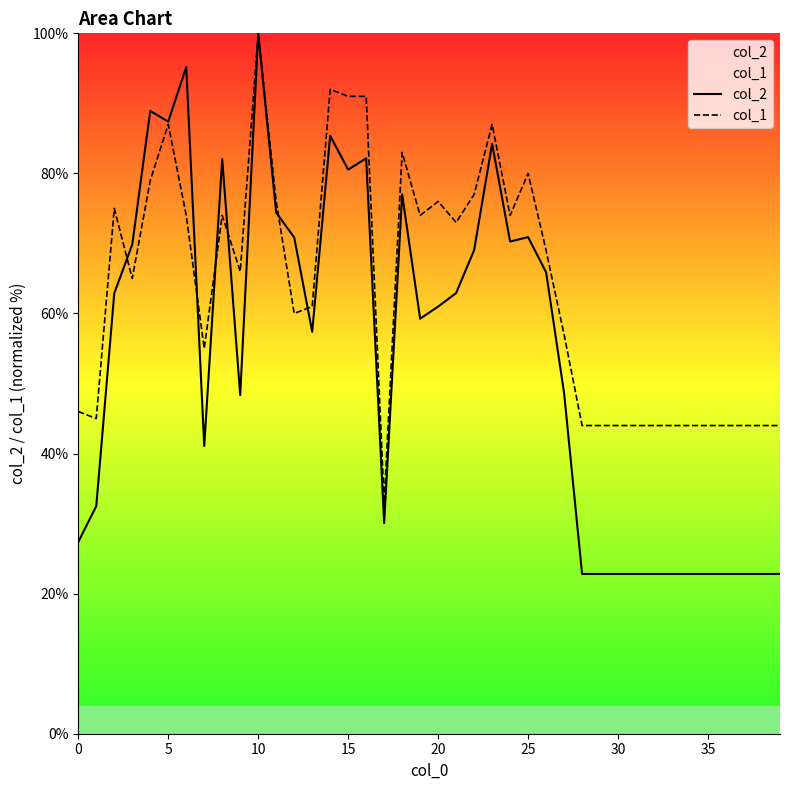

What is the difference between the maximum and minimum values in the col_1 series?

67.0